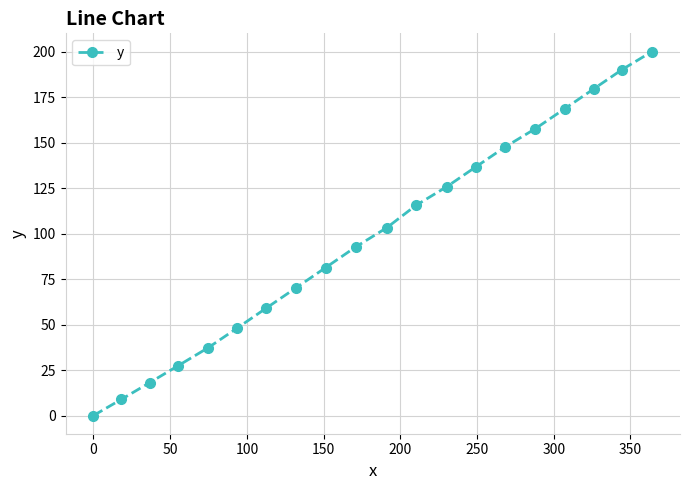

What is the value of the 15th point from the left?

147.7